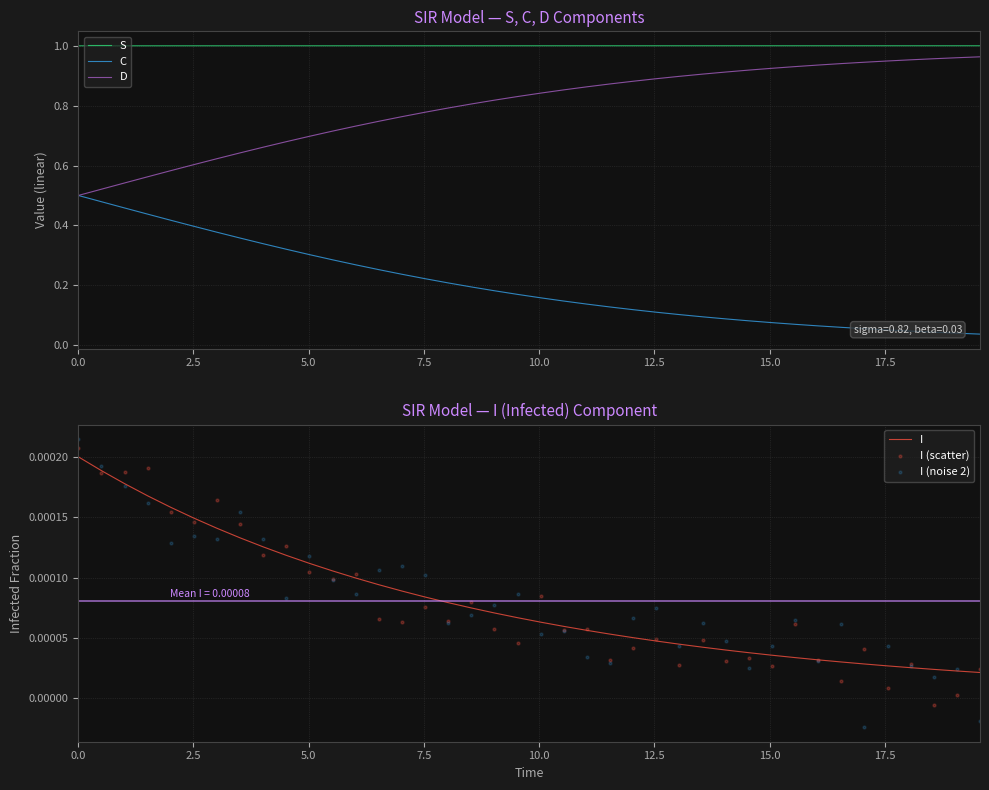

What are all the series names shown in the legend?

S, I, C, D